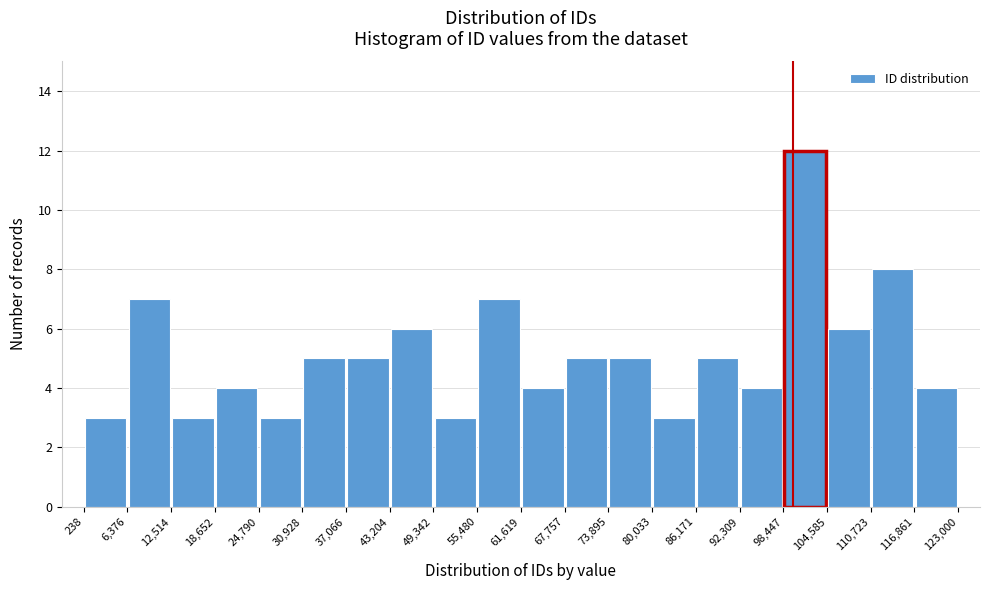

What is the height of the bar covering 24,790 to 30,928 on the x-axis? The values are not printed on the chart, so give them approximately, as read against the axis.

3